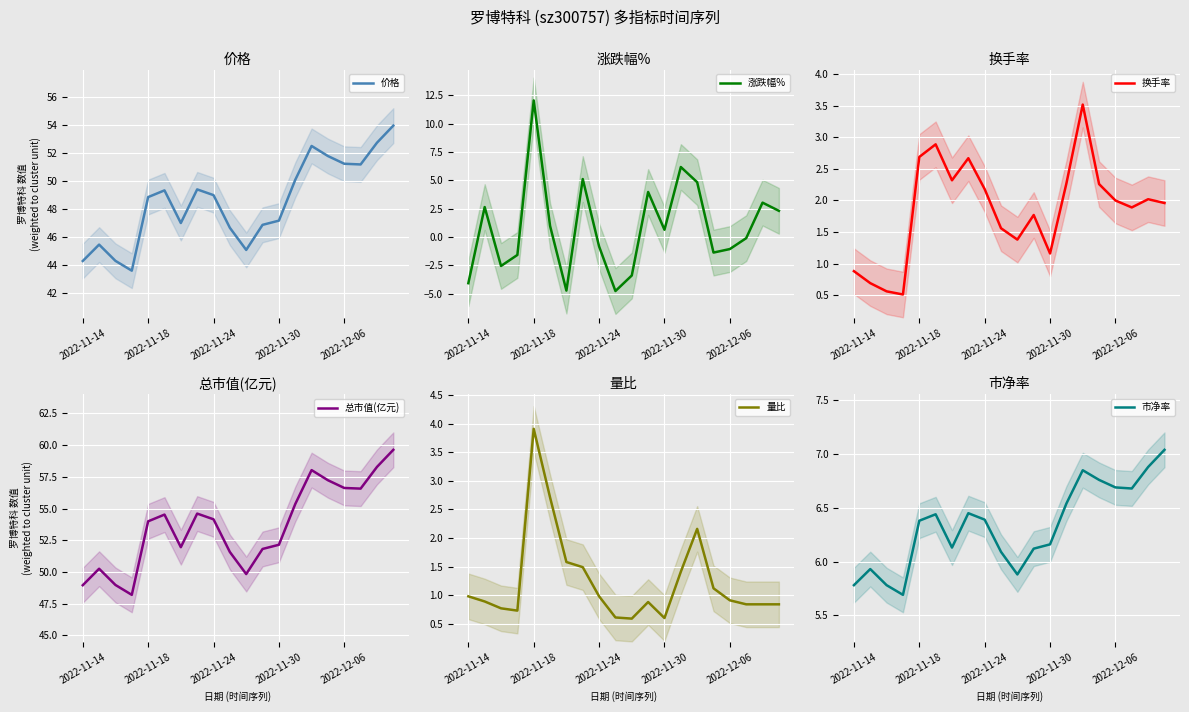

True or false: 总市值(亿元) has more than 2 points higher than both neighbors.

True